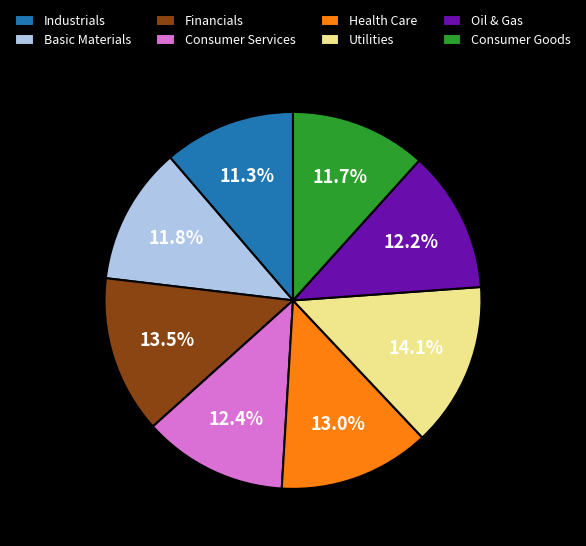

Which category has the biggest portion of the pie?

Utilities